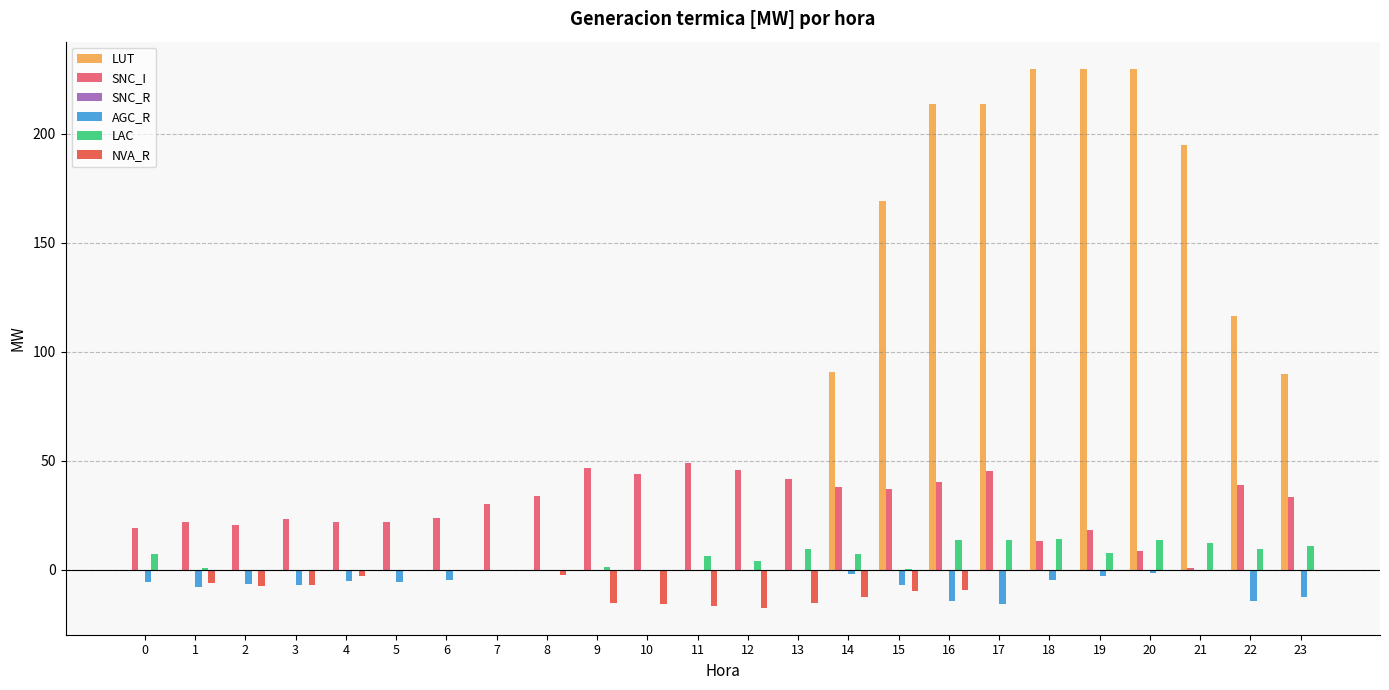

What is the greatest value displayed?

229.9